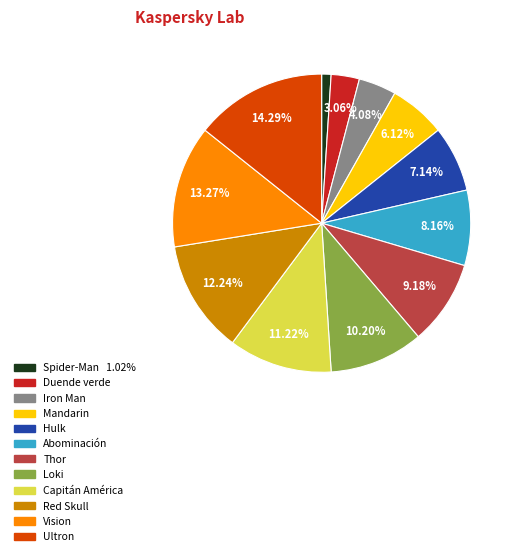

What is the ratio of the value at Vision to the value at Capitán América?

1.2